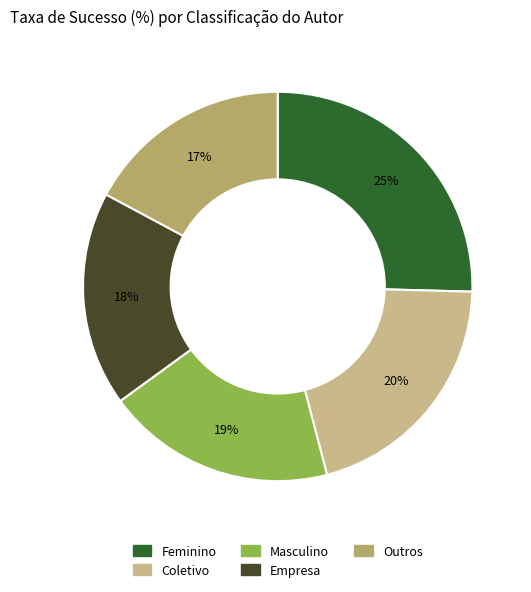

To the nearest percent, what is the difference between the largest and smallest slice percentages?

8%